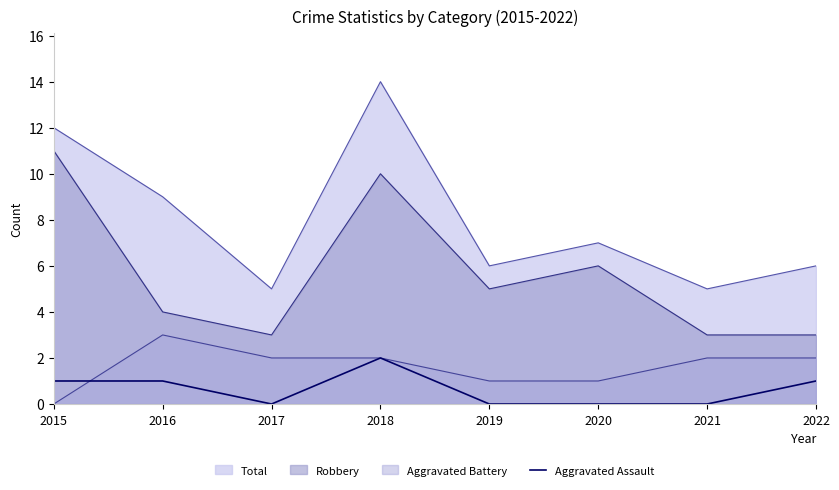

Which label corresponds to the largest value in the chart?

2018